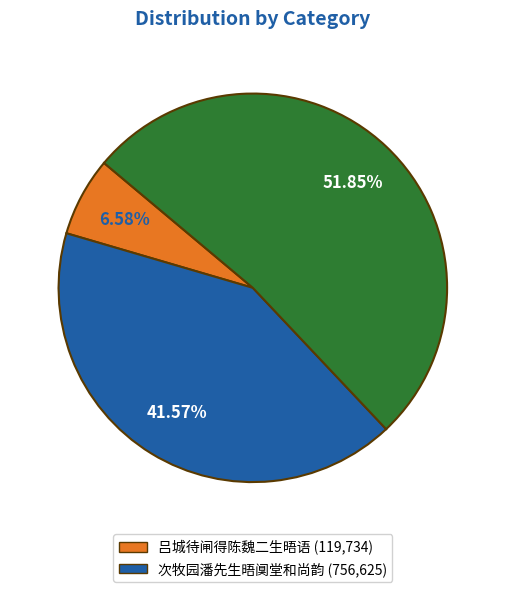

To the nearest percent, what is the combined percentage of 吕城待闸得陈魏二生晤语 and 次牧园潘先生晤阒堂和尚韵?

48%